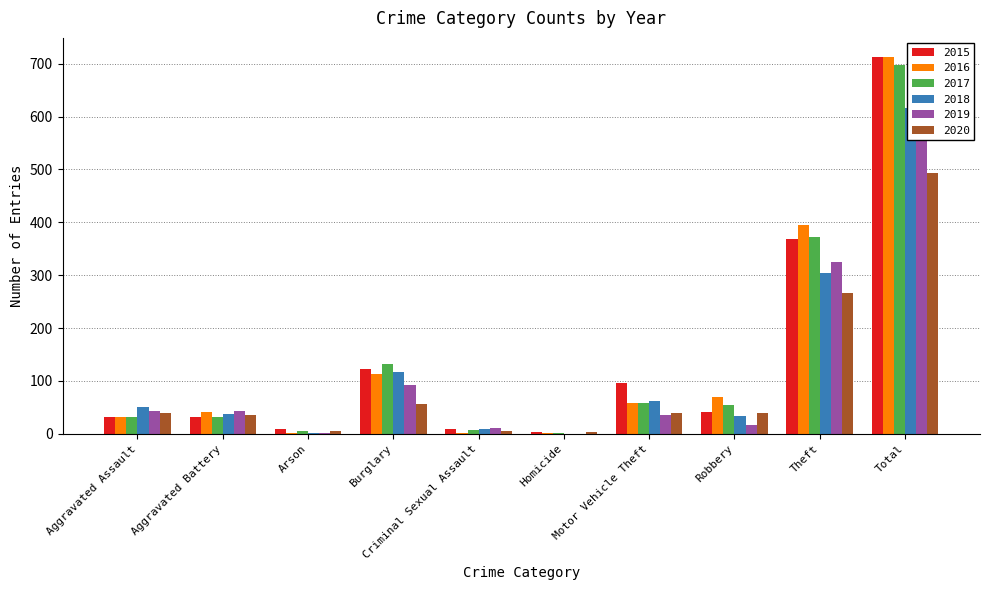

The 2017 series shows 3 at Arson. True or false?

False